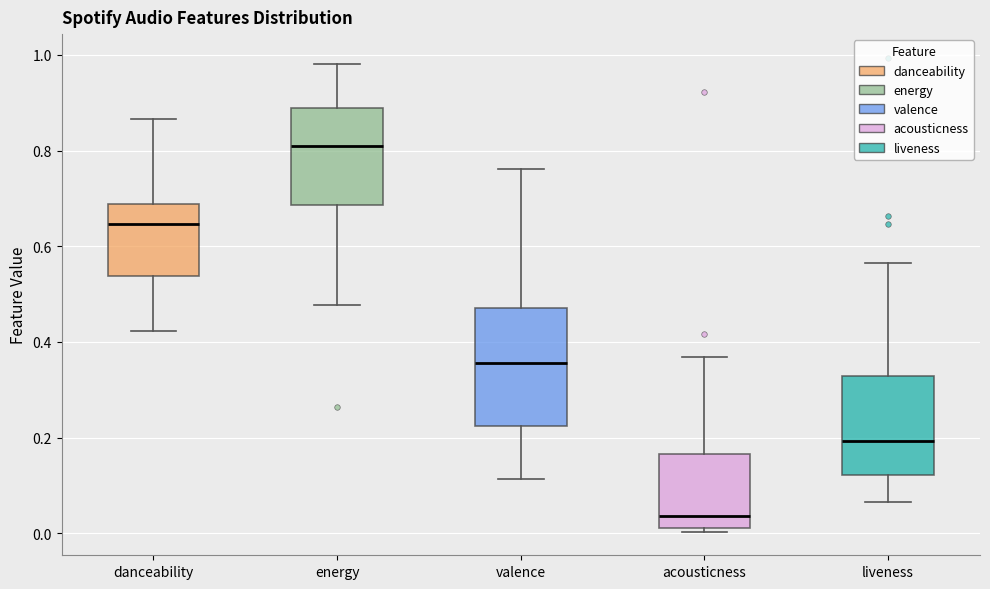

Reading left to right, transcribe this box plot: for each box, give where its median line is, the range the box spans, and where its two whiskers end, as read against the y-axis. The values are not printed on the chart, so give them approximately, as read against the axis.

danceability: median 0.64, box 0.54 to 0.68, whiskers 0.42 to 0.86
energy: median 0.80, box 0.68 to 0.90, whiskers 0.48 to 0.98
valence: median 0.36, box 0.22 to 0.48, whiskers 0.12 to 0.76
acousticness: median 0.04, box 0.02 to 0.16, whiskers 0.00 to 0.36
liveness: median 0.20, box 0.12 to 0.32, whiskers 0.06 to 0.56